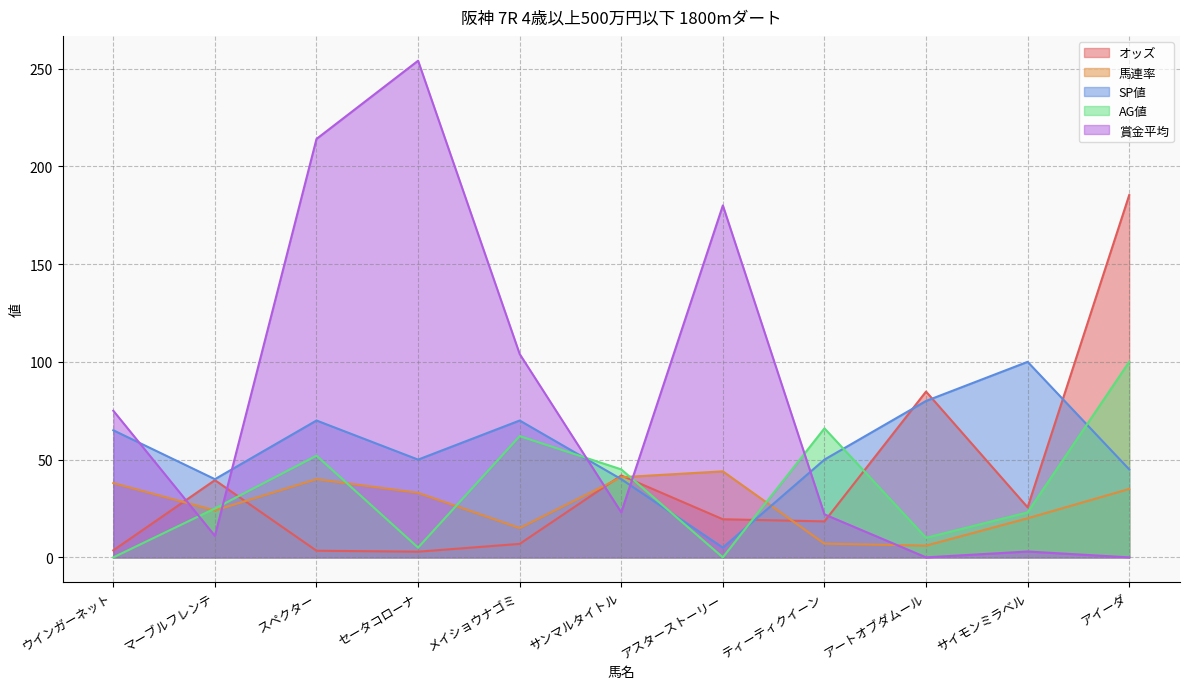

List the series in order of their peak value, highest first.

賞金平均, オッズ, SP値, AG値, 馬連率